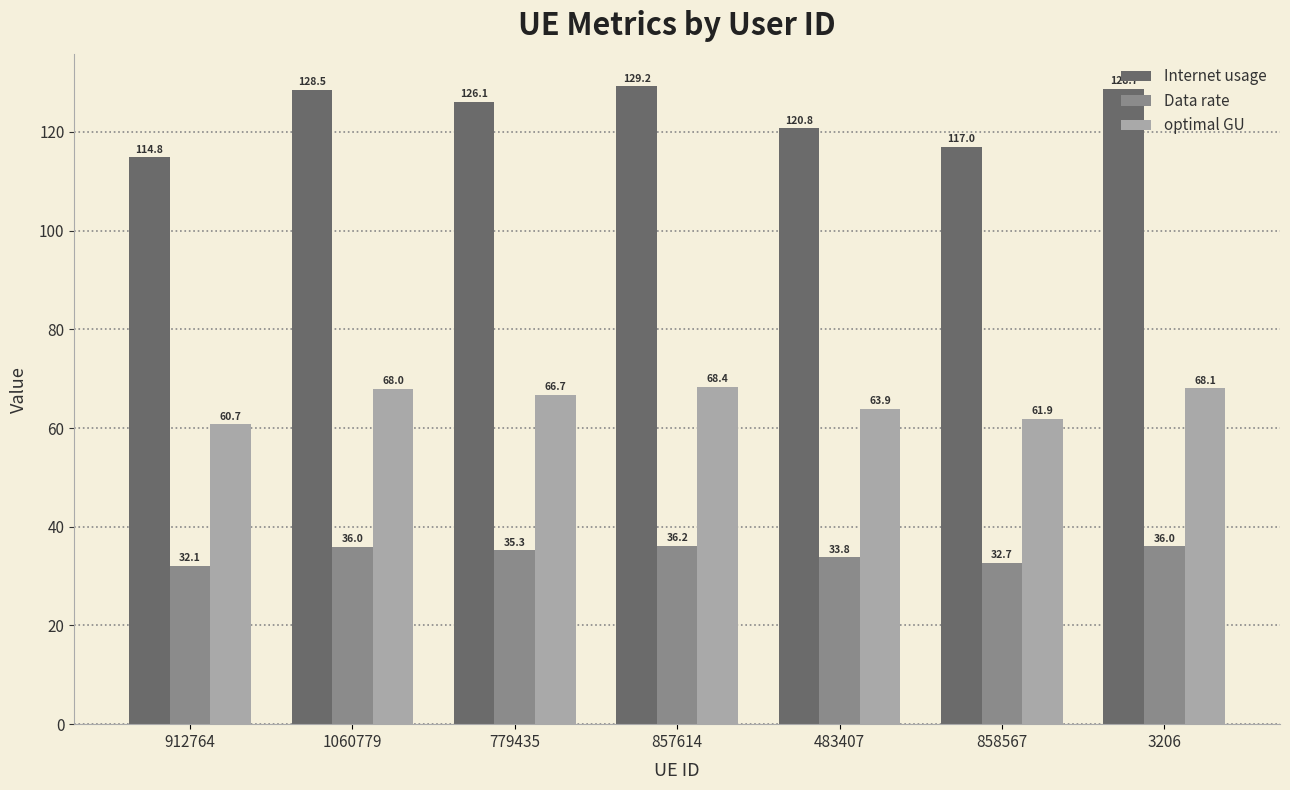

What is the value of the Data rate bar at the 3rd from the left?

35.3